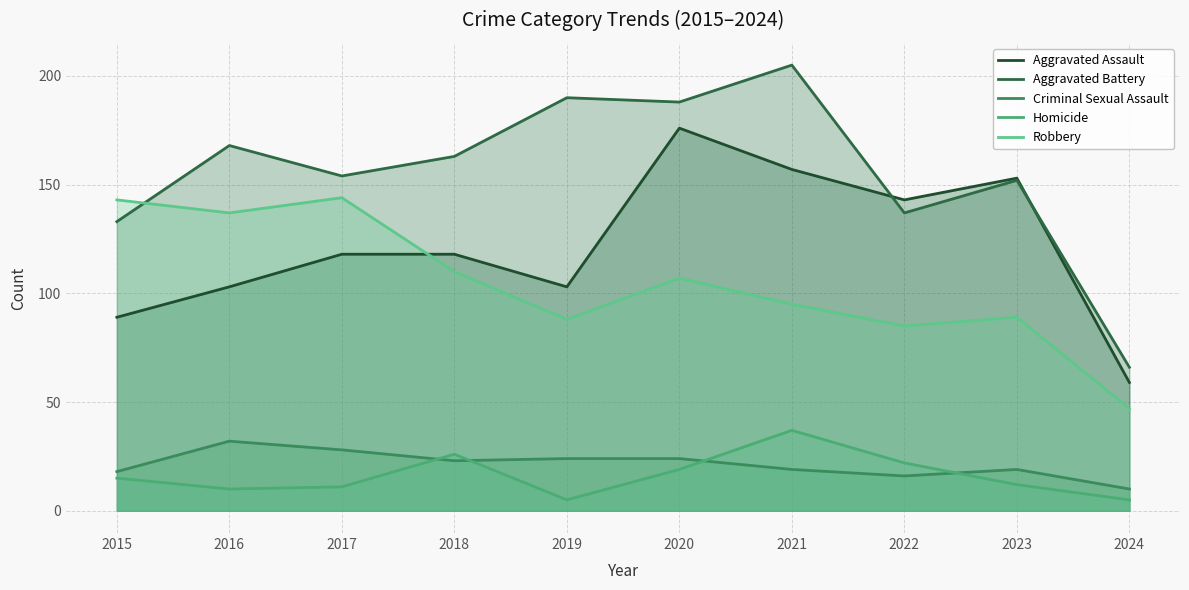

Between 2019 and 2024, which series saw the biggest shift?

Aggravated Battery